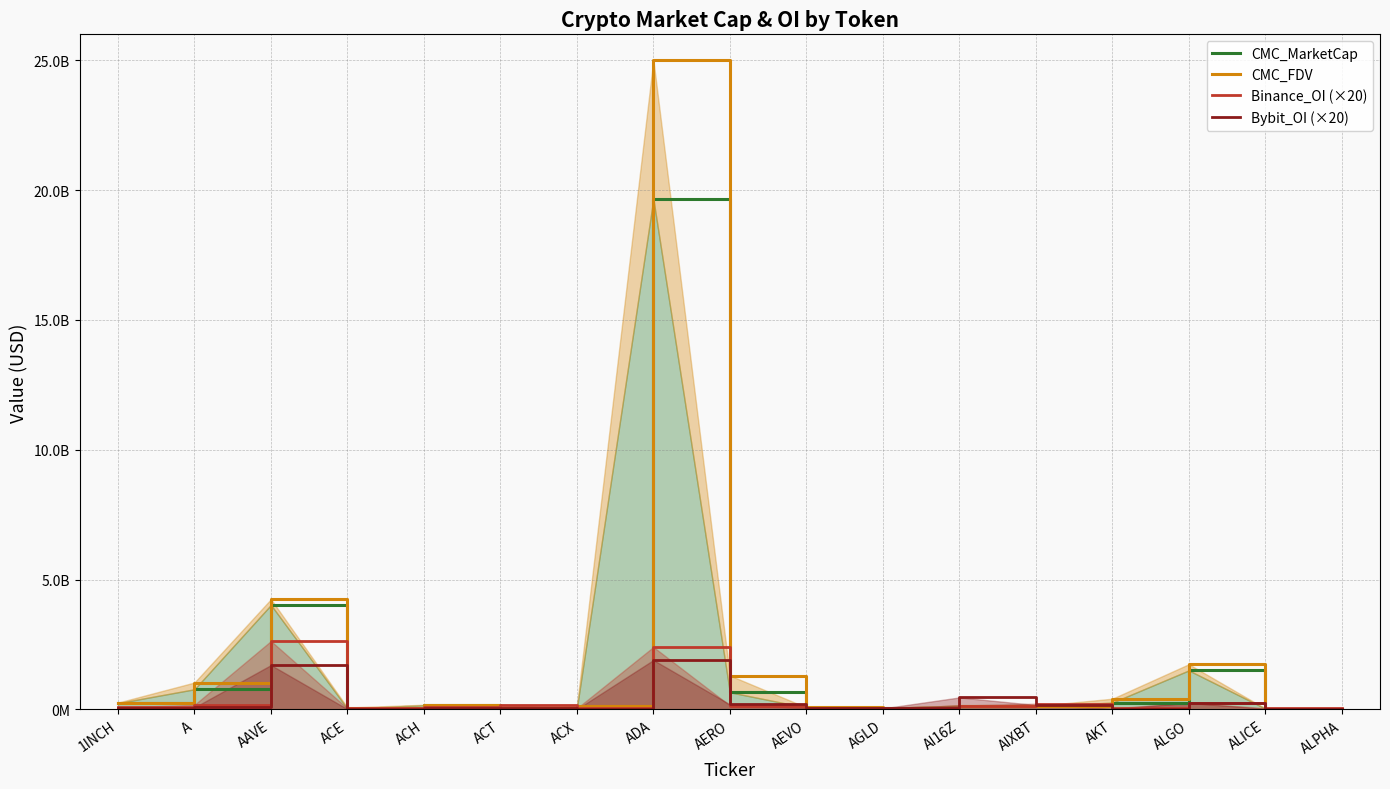

True or false: Bybit_OI (×20) and CMC_FDV intersect in this chart.

True